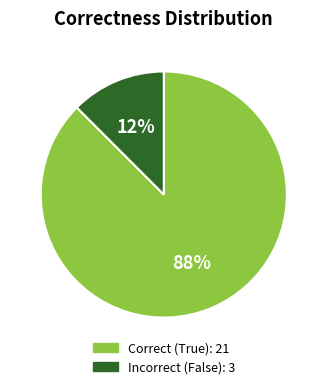

To the nearest percent, what is the average slice percentage?

50%